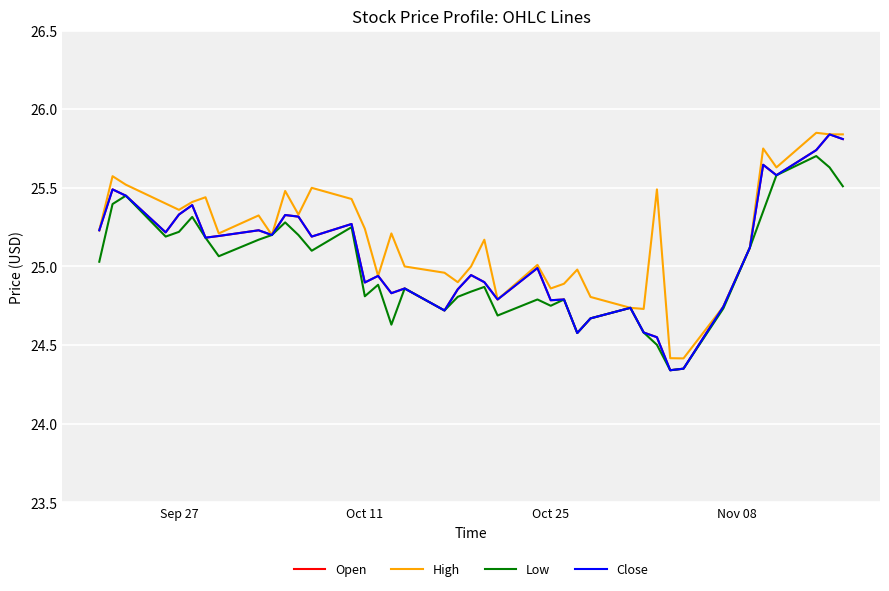

Does the chart display data point markers on the line(s)?

No